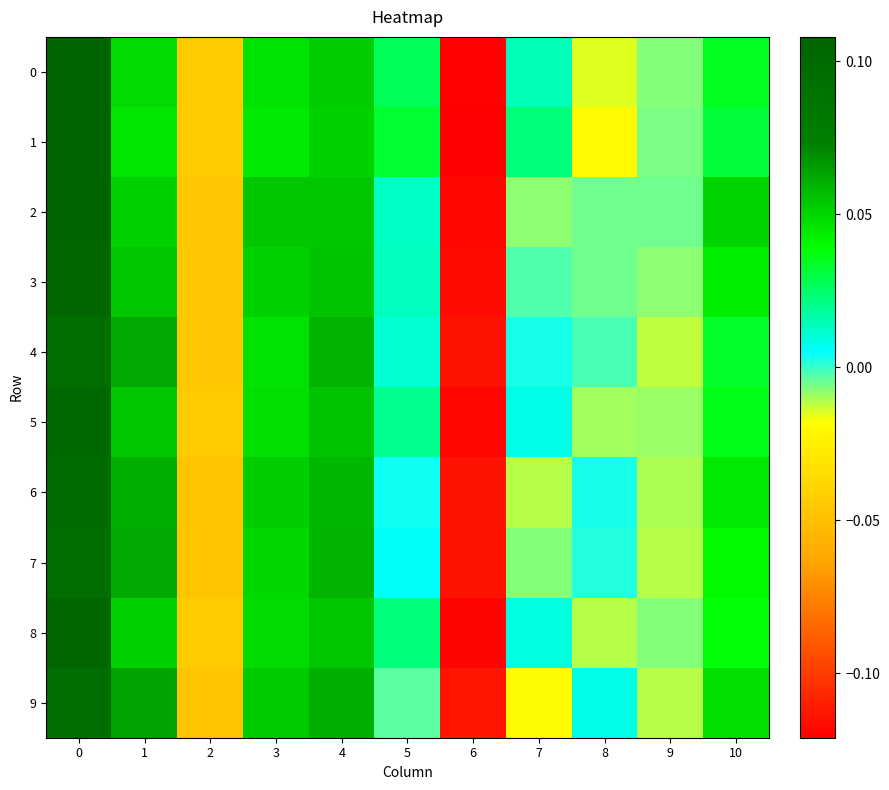

Between 6 and 8, which series saw the biggest shift?

row_9